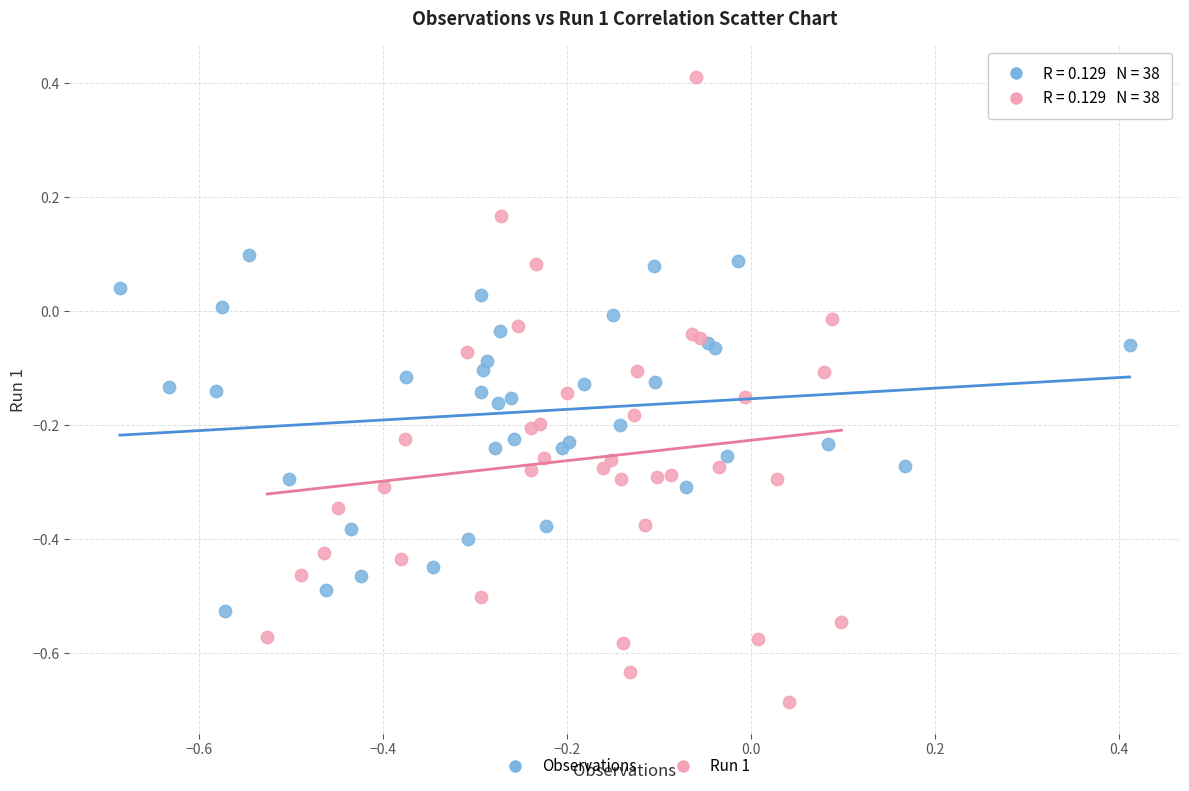

Which series has the widest spread of Y values?

Run 1